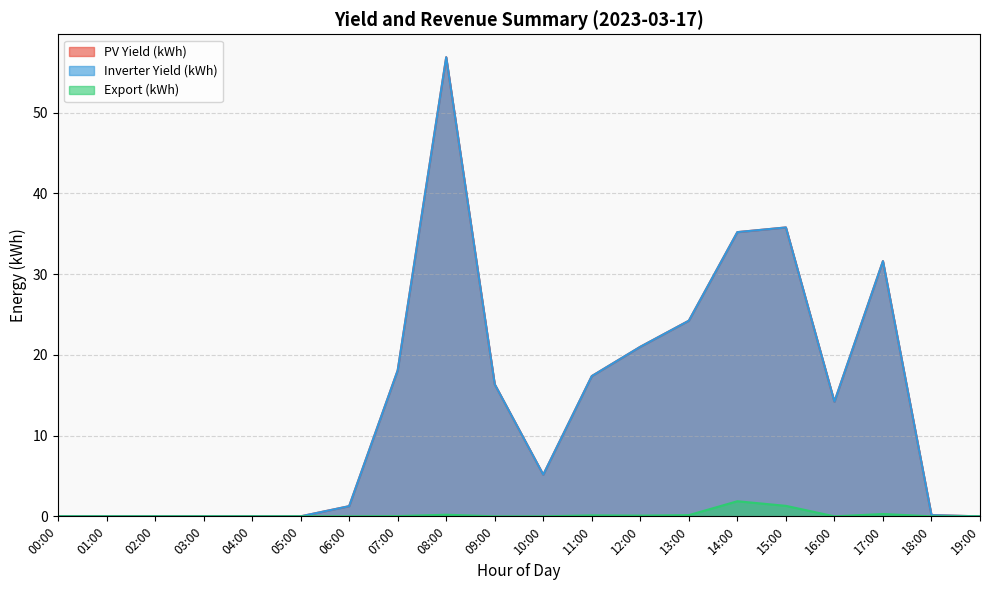

Rank the categories by Inverter Yield (kWh) value from lowest to highest.

00:00, 01:00, 02:00, 03:00, 04:00, 05:00, 19:00, 18:00, 06:00, 10:00, 16:00, 09:00, 11:00, 07:00, 12:00, 13:00, 17:00, 14:00, 15:00, 08:00